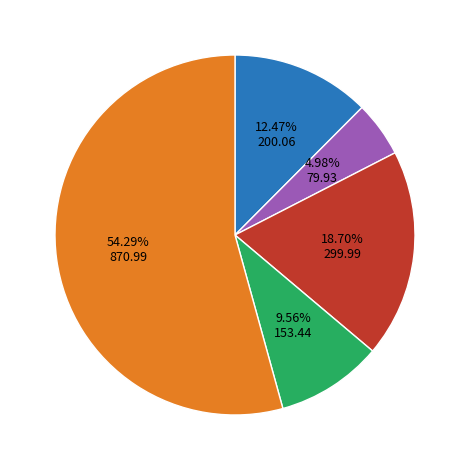

Does any single category account for the majority?

Yes